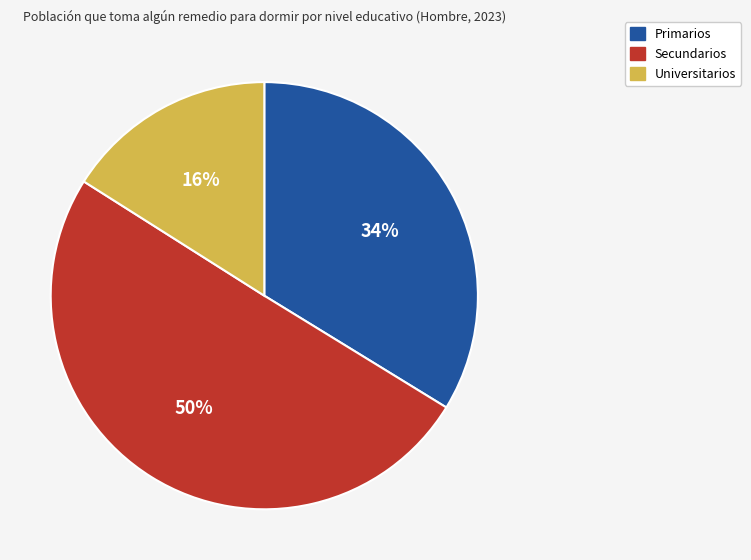

Does Universitarios account for over 50% of the chart?

No